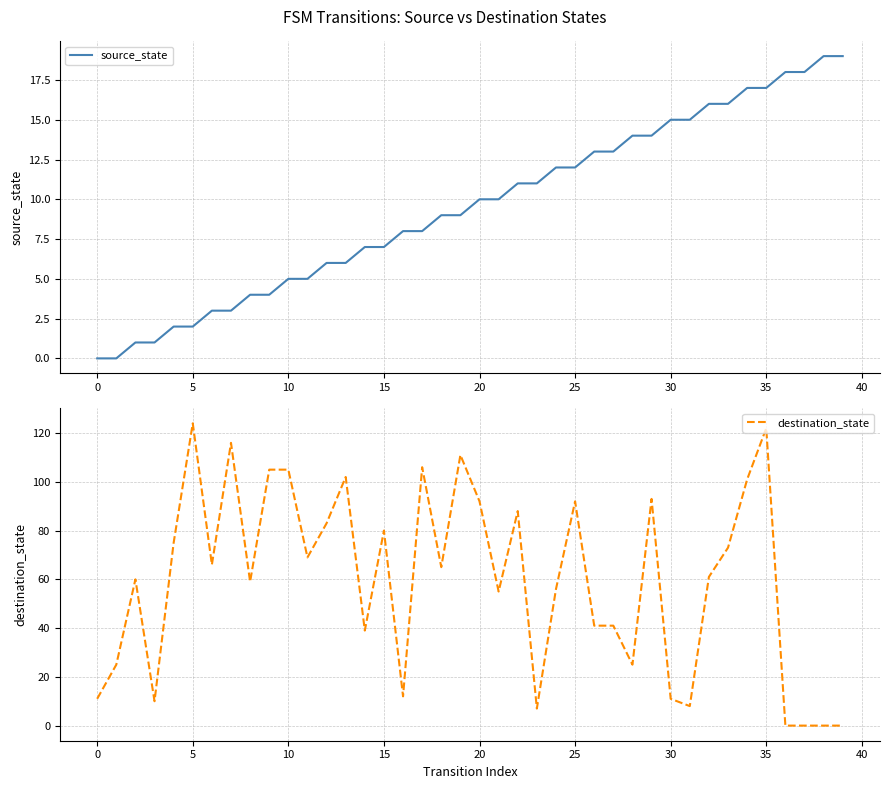

What is the sum of all destination_state values?

2389